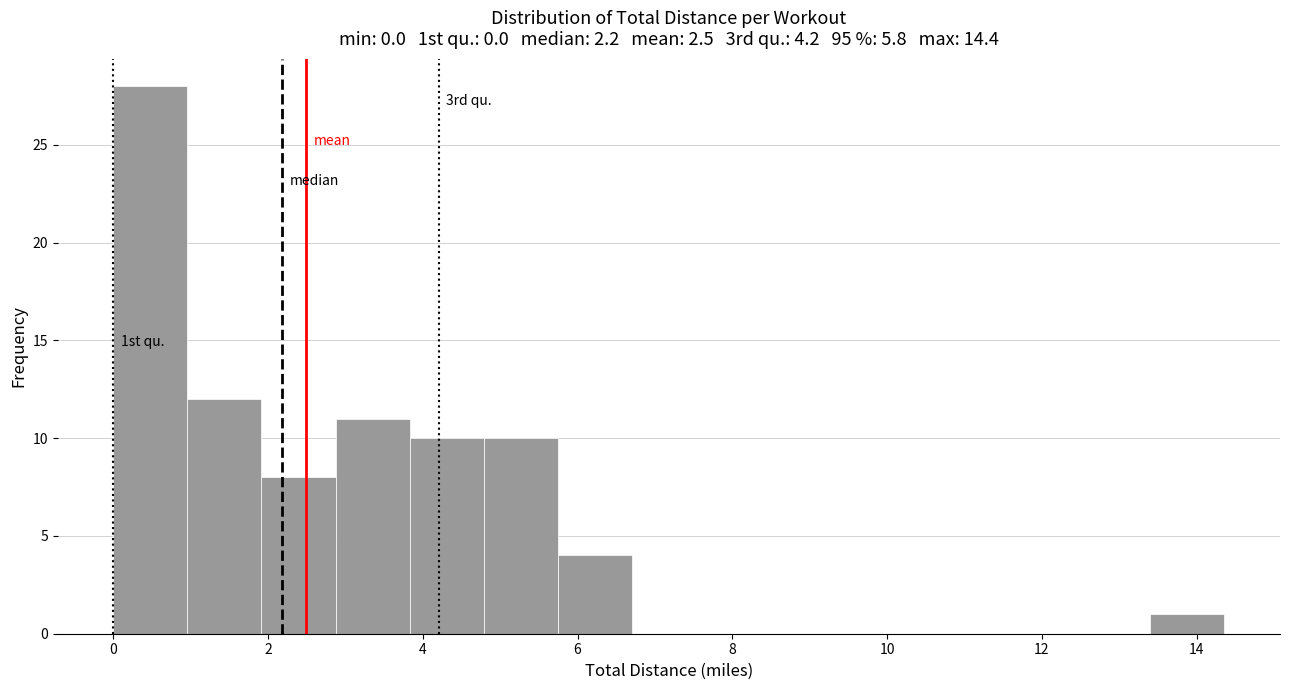

Which range on the x-axis has the tallest bar?

0.0 to 1.0